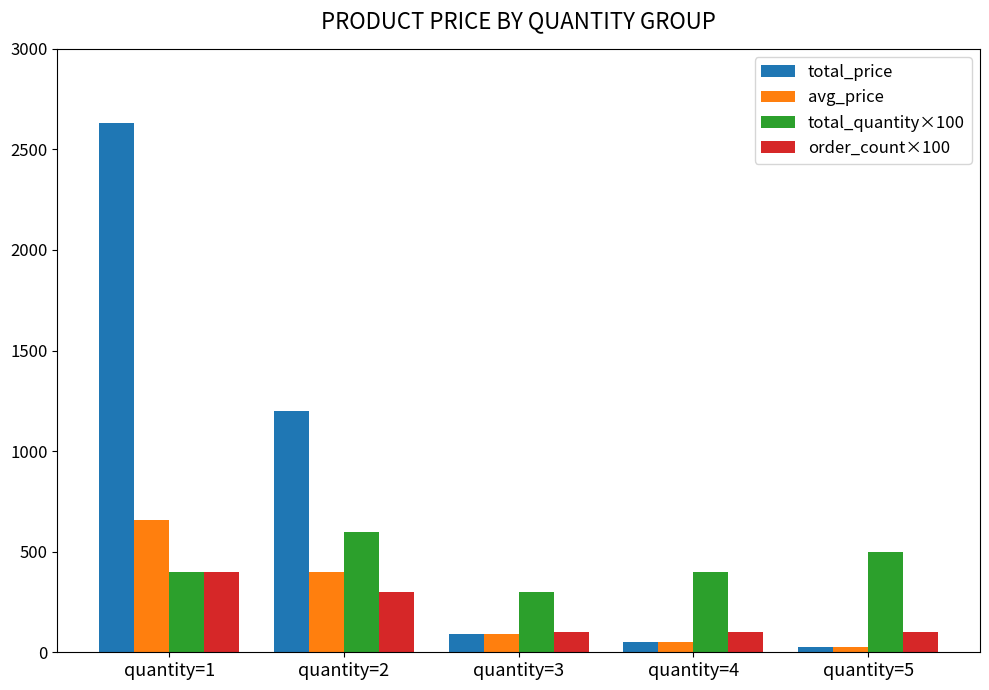

Rank the categories by avg_price value from highest to lowest.

quantity=1, quantity=2, quantity=3, quantity=4, quantity=5